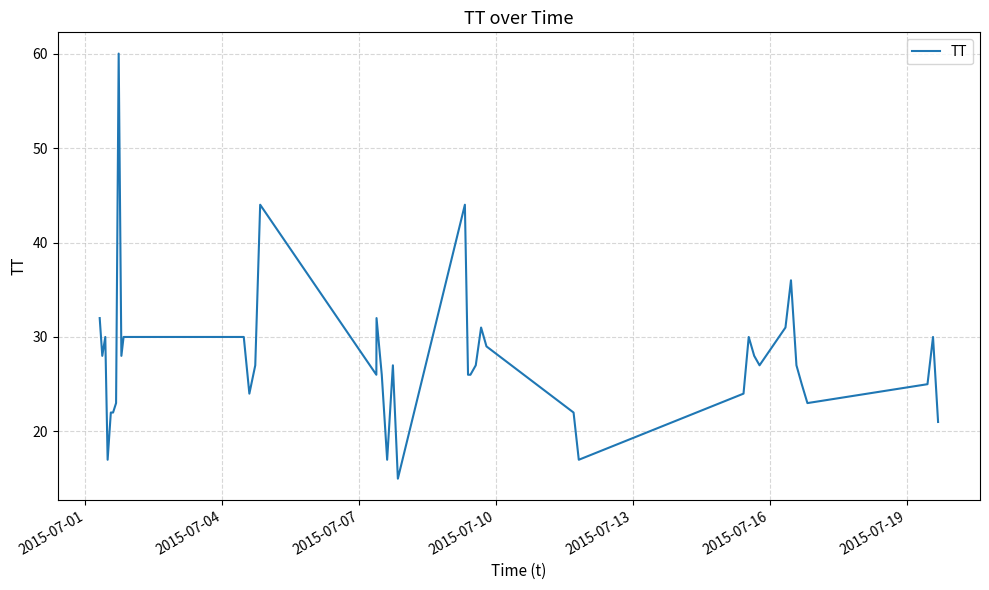

What is the minimum value shown in the chart?

15